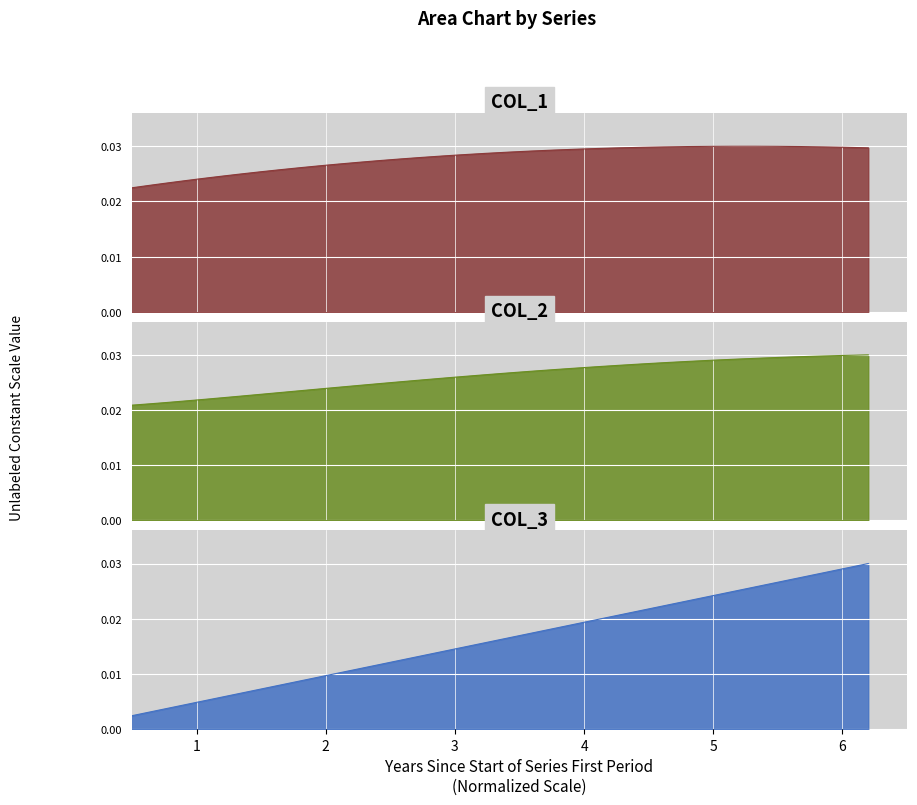

How many lines are shown in the chart?

3